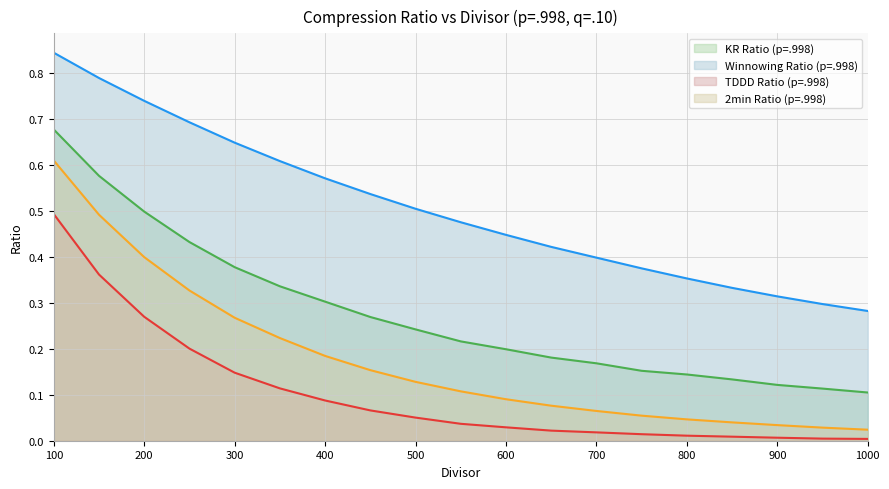

Is it true that 2min Ratio (p=.998) equals 0.2 at 400?

True